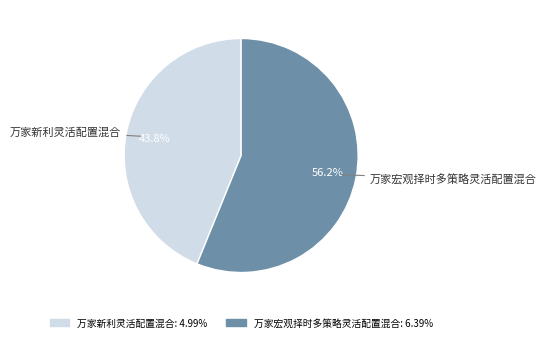

True or false: 万家新利灵活配置混合 accounts for 44% of the total.

True